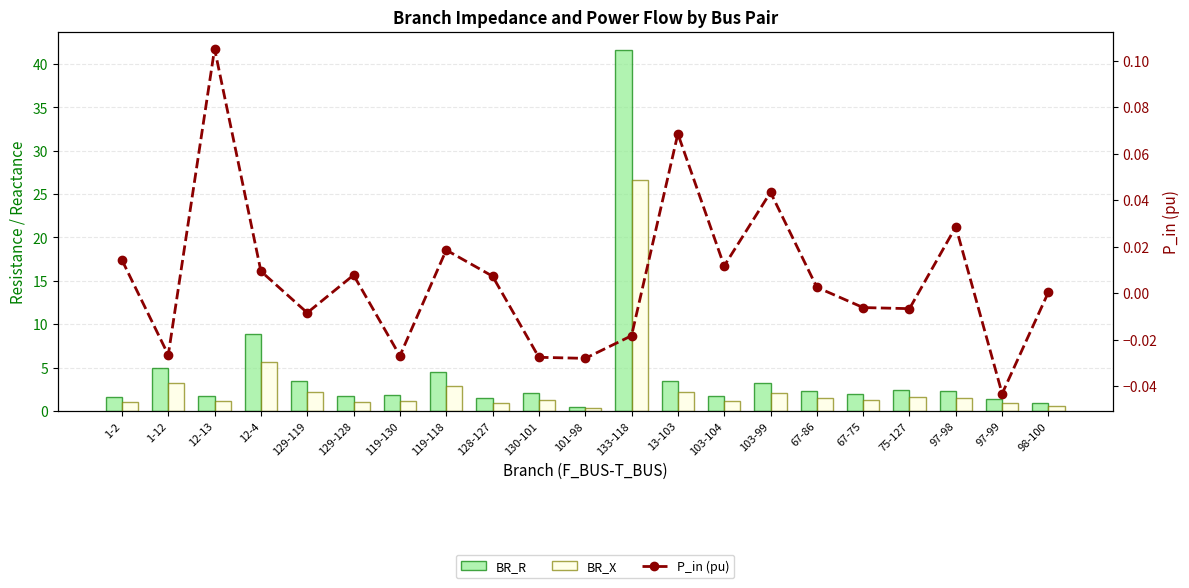

Rank the series at 101-98 from highest to lowest value.

BR_R, BR_X, P_in (pu)